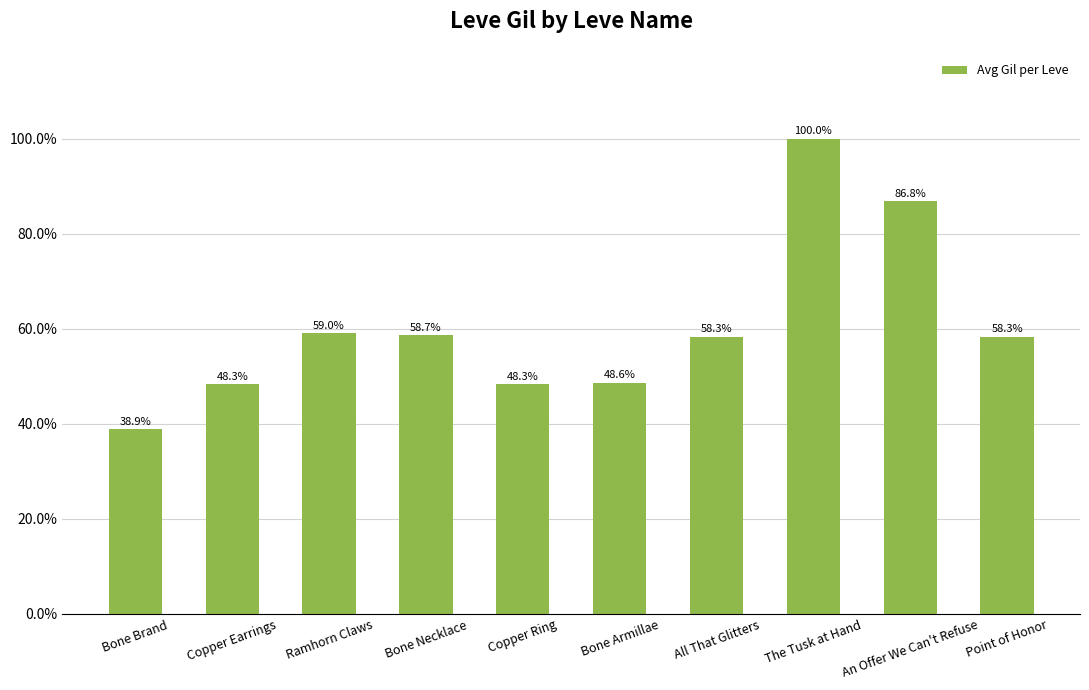

Rank the categories by value from highest to lowest.

The Tusk at Hand, An Offer We Can't Refuse, Ramhorn Claws, Bone Necklace, All That Glitters, Point of Honor, Bone Armillae, Copper Earrings, Copper Ring, Bone Brand